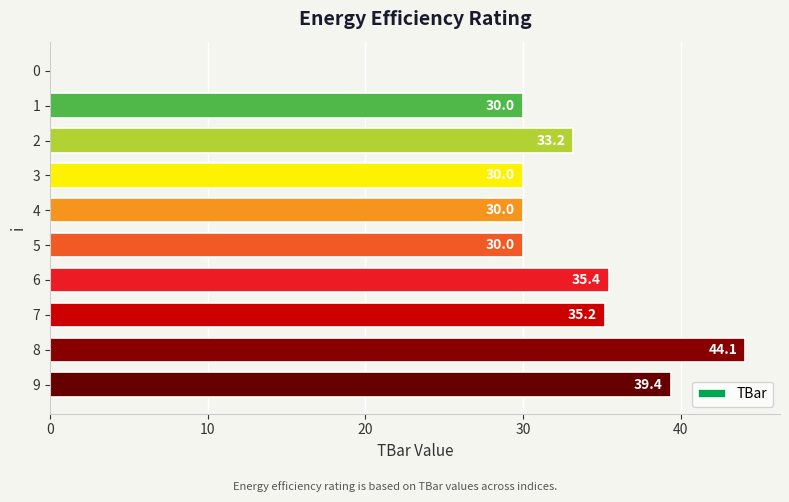

Read the value at 1.

30.0